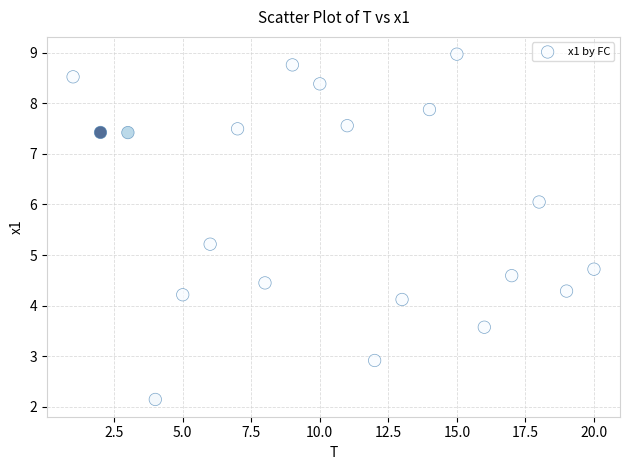

What is the range of X values (max minus min)?

19.0